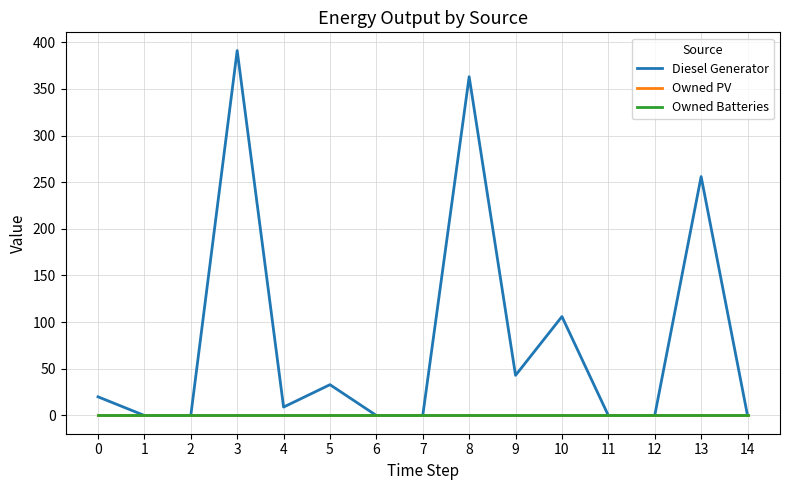

The Owned Batteries series shows 0 at 2. True or false?

True